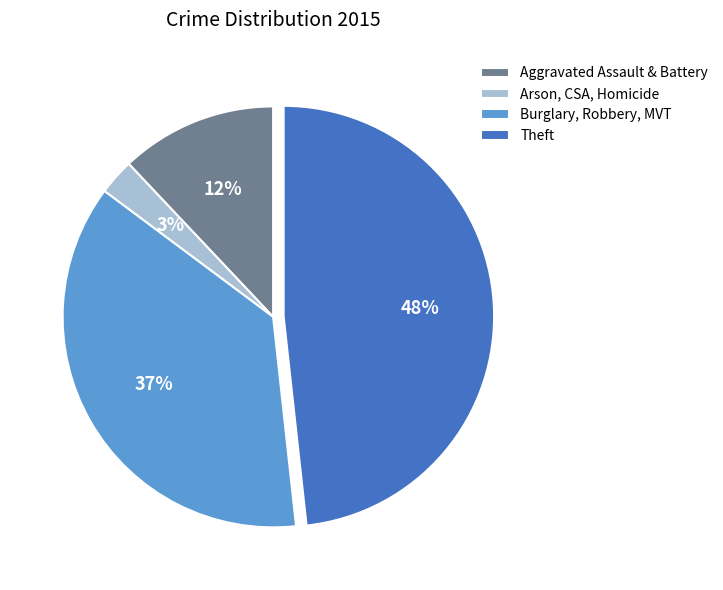

Which slice is the smallest?

Arson, CSA, Homicide